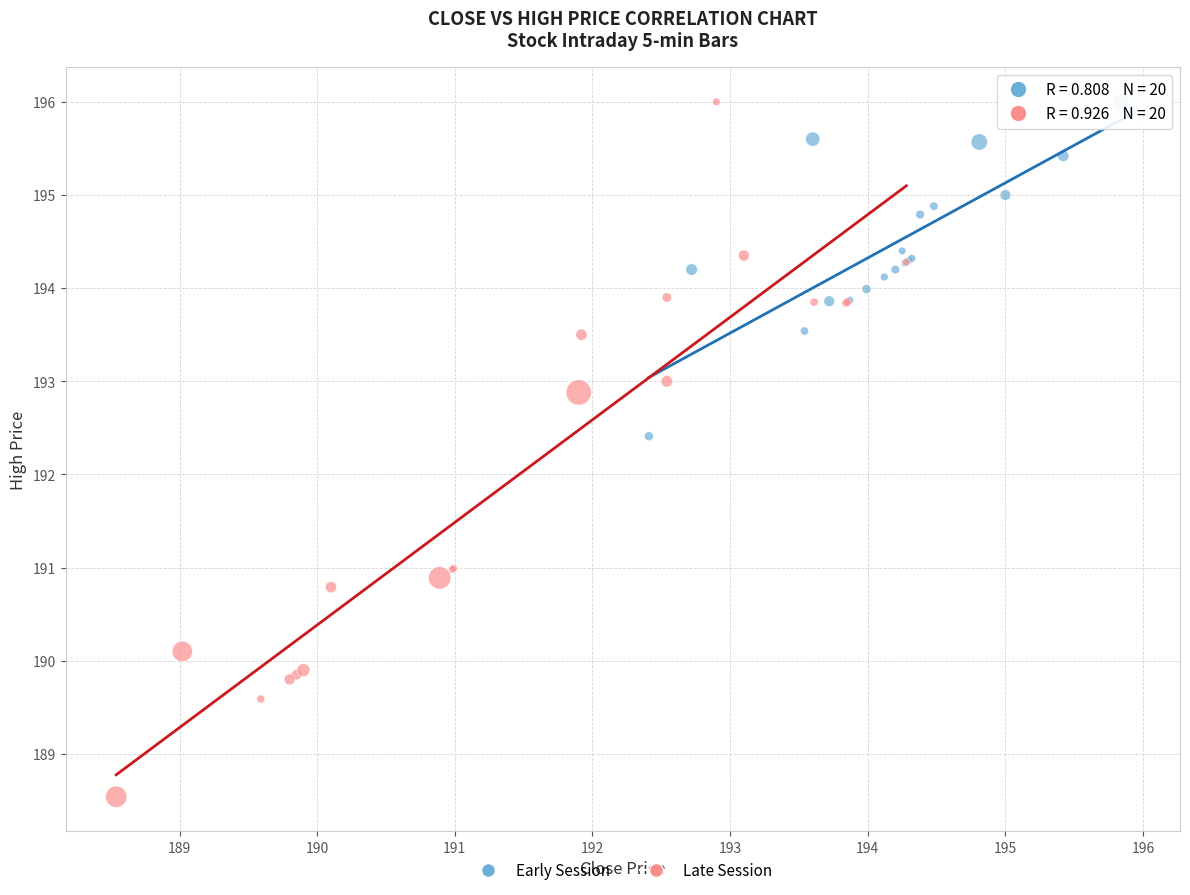

Which series has the widest spread of Y values?

Late Session